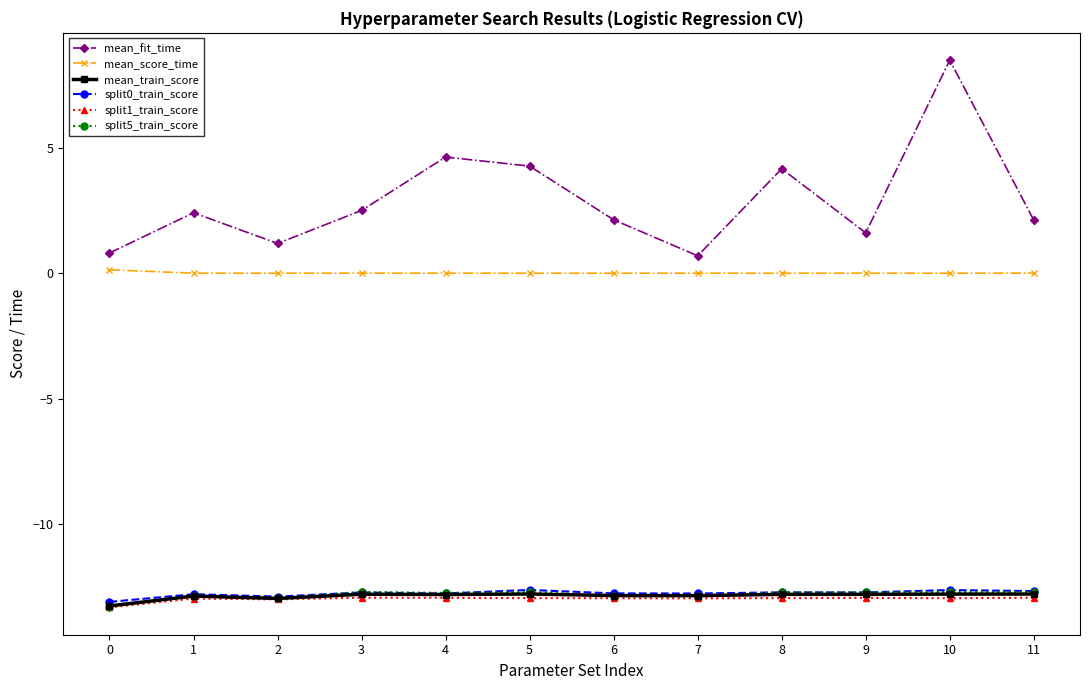

Count the number of data series in this chart.

6